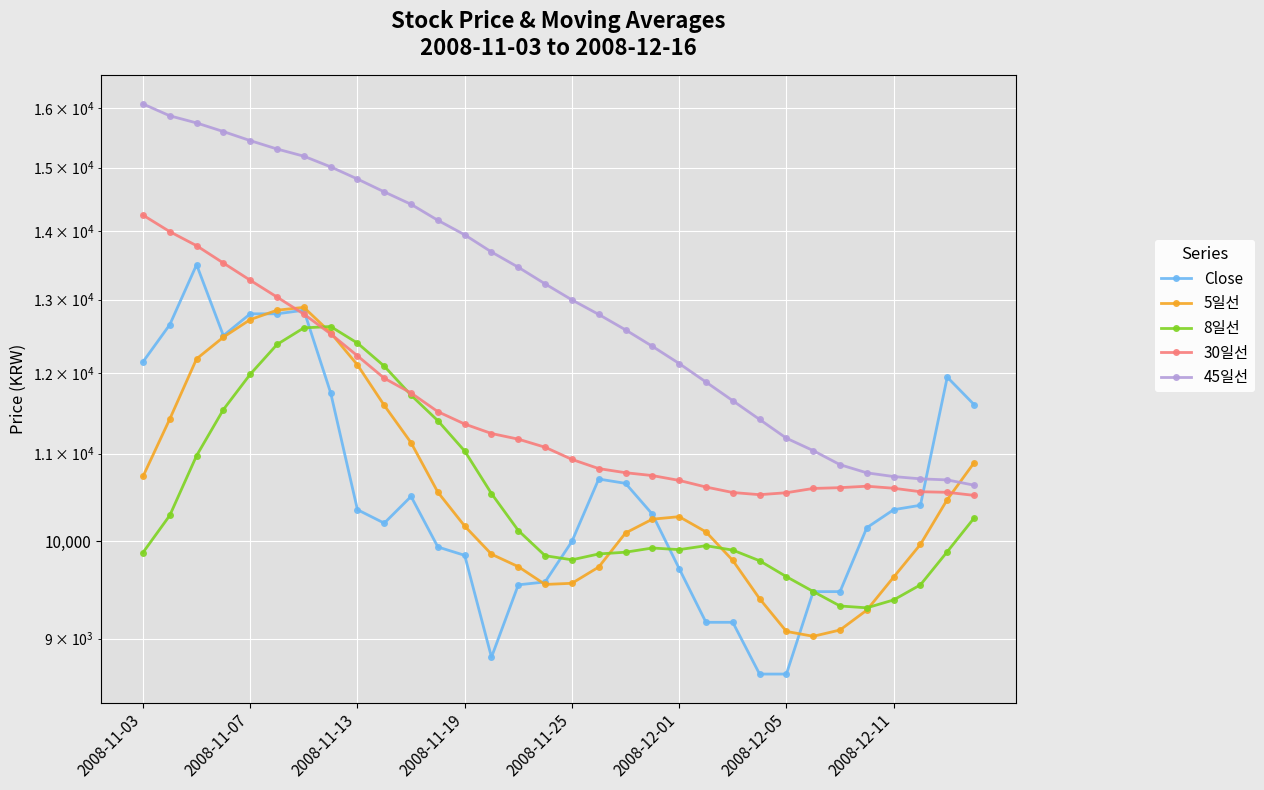

What is the sum of all 8일선 values?

337256.2